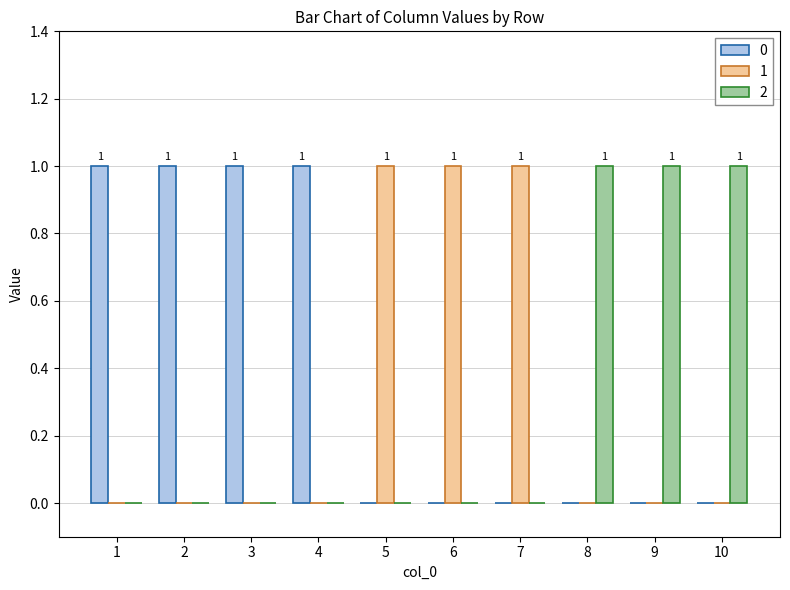

Reading left to right, transcribe all the data shown in this chart.

0: 1=1	2=1	3=1	4=1	5=0	6=0	7=0	8=0	9=0	10=0
1: 1=0	2=0	3=0	4=0	5=1	6=1	7=1	8=0	9=0	10=0
2: 1=0	2=0	3=0	4=0	5=0	6=0	7=0	8=1	9=1	10=1